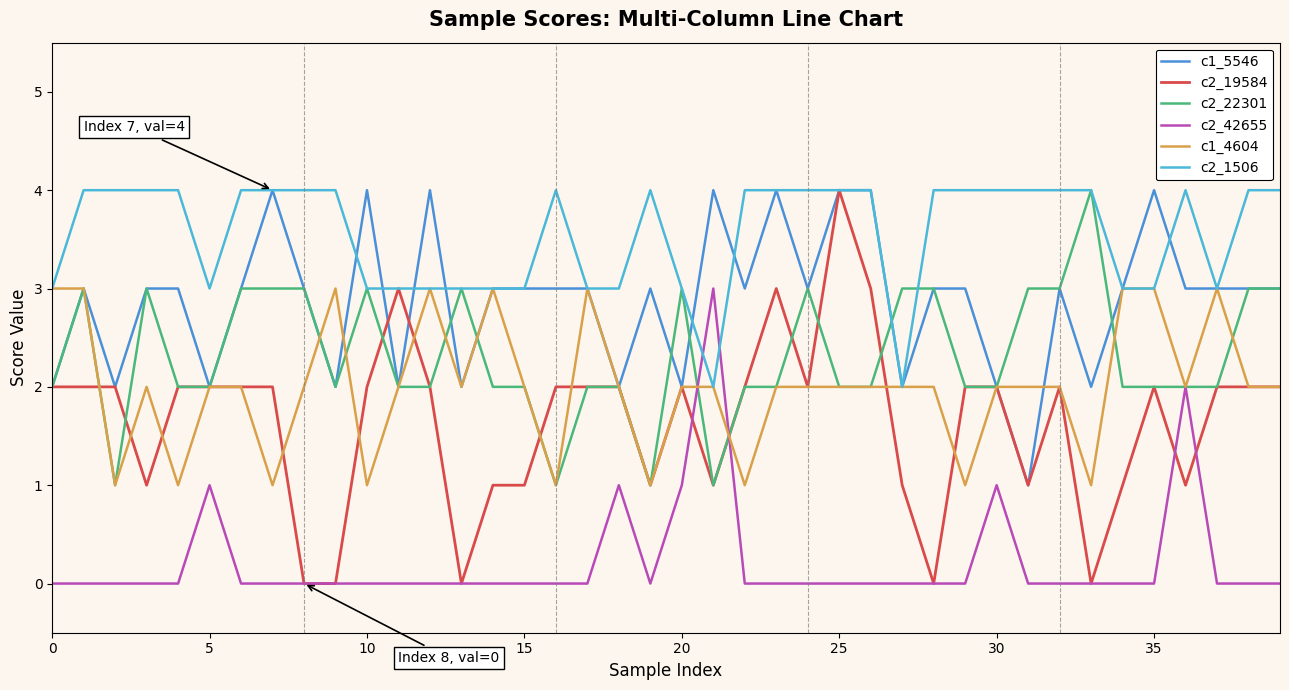

Which series has the widest spread of values?

c2_19584